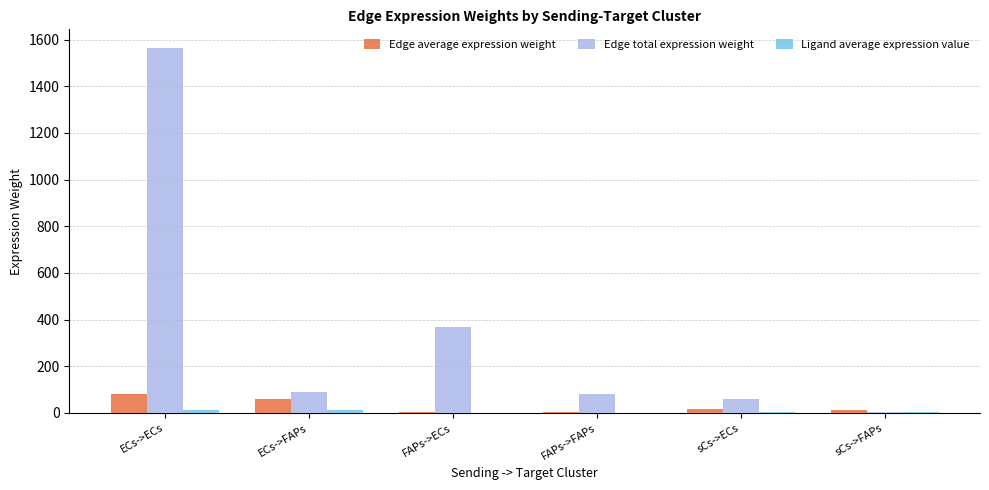

The Edge total expression weight series shows 366.7 at FAPs->ECs. True or false?

True